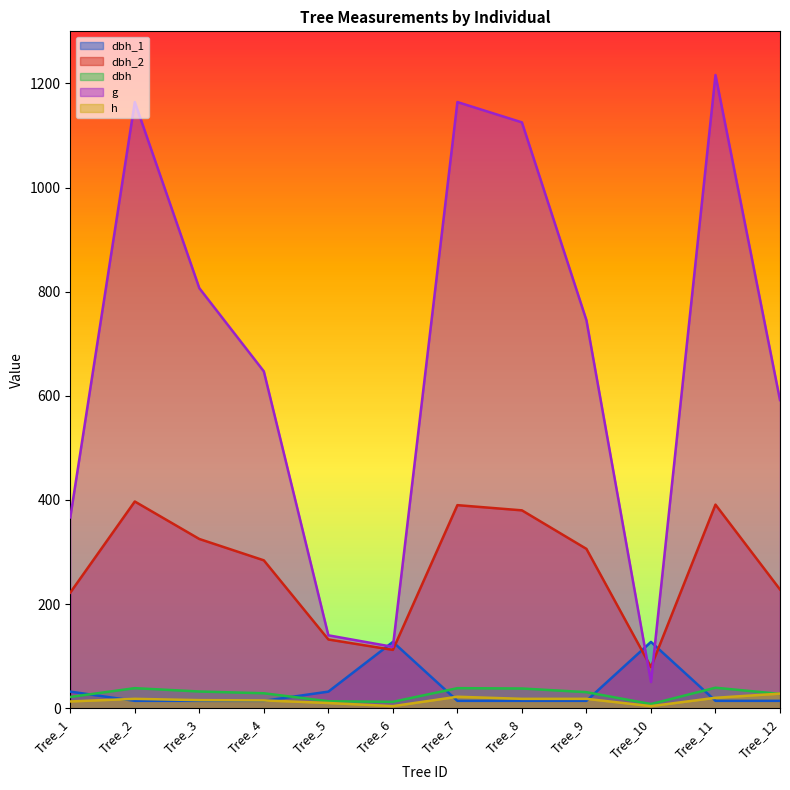

Reading left to right, extract all data points from this chart.

dbh_1: 31.8	14.2	14.2	14.2	31.8	127.3	14.2	14.2	14.2	127.3	14.2	14.2
dbh_2: 222.0	397.0	325.0	284.0	132.0	112.0	390.0	380.0	306.0	79.0	391.0	228.0
dbh: 21.6	38.5	32.0	28.7	13.3	12.2	38.5	37.9	30.8	8.0	39.4	27.4
g: 366.4	1164.2	806.8	646.9	140.0	117.9	1164.2	1125.2	745.1	50.3	1216.1	591.8
h: 13.0	18.0	15.5	15.0	10.0	4.0	22.0	18.0	18.0	4.0	20.0	28.0